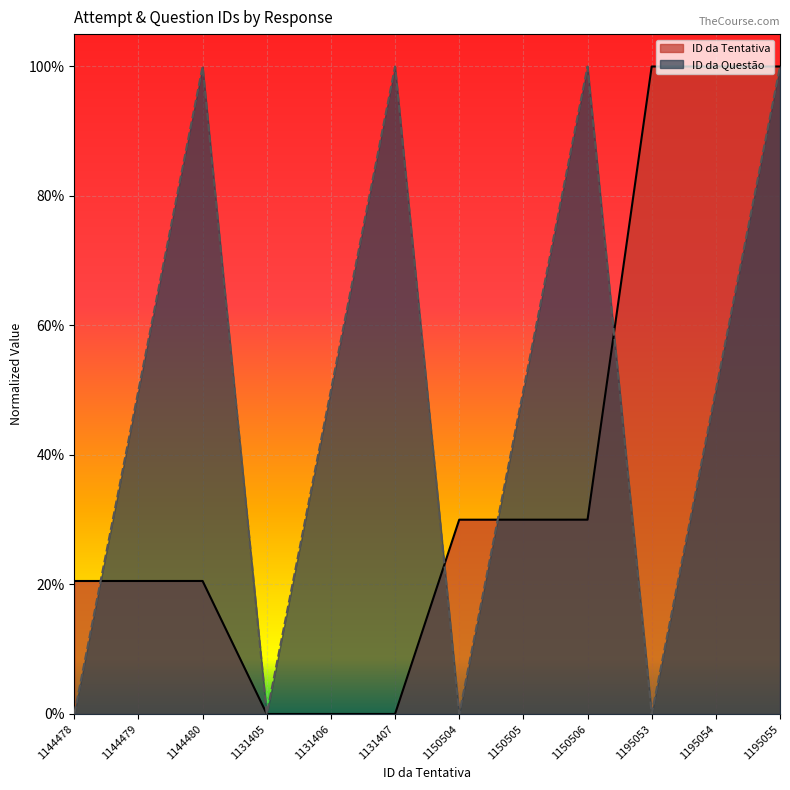

What are all the series names shown in the legend?

ID da Tentativa, ID da Questão